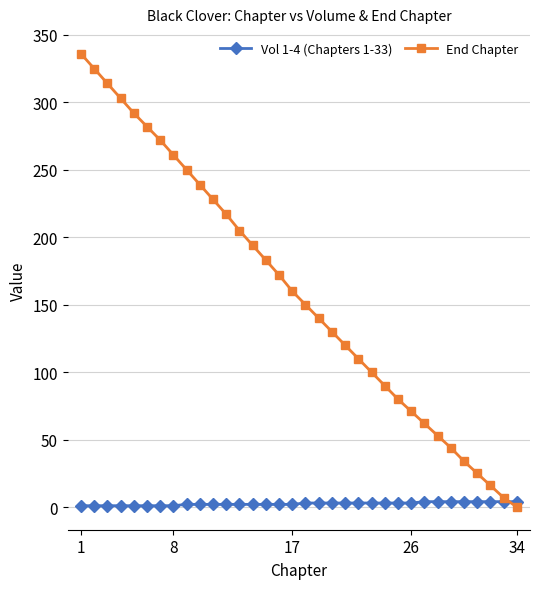

What is the sum of all End Chapter values?

5465